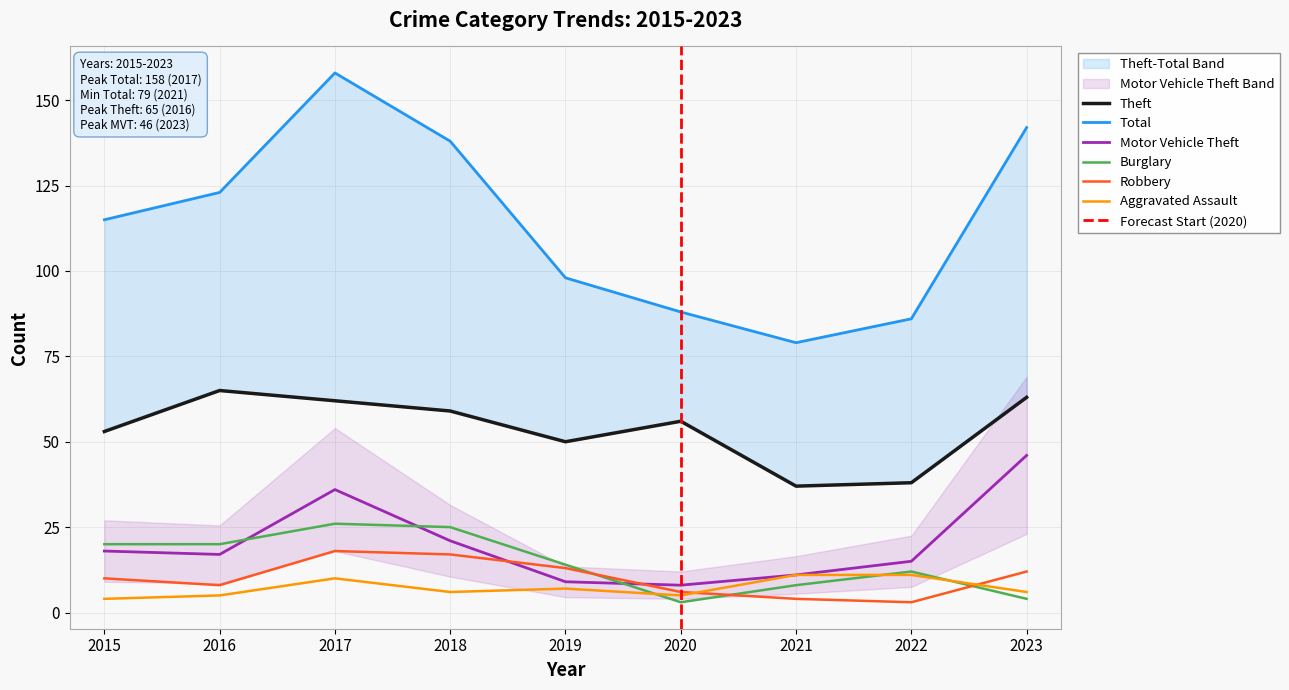

Reading left to right, transcribe all the data shown in this chart.

Theft: 53	65	62	59	50	56	37	38	63
Total: 115	123	158	138	98	88	79	86	142
Motor Vehicle Theft: 18	17	36	21	9	8	11	15	46
Burglary: 20	20	26	25	14	3	8	12	4
Robbery: 10	8	18	17	13	6	4	3	12
Aggravated Assault: 4	5	10	6	7	5	11	11	6